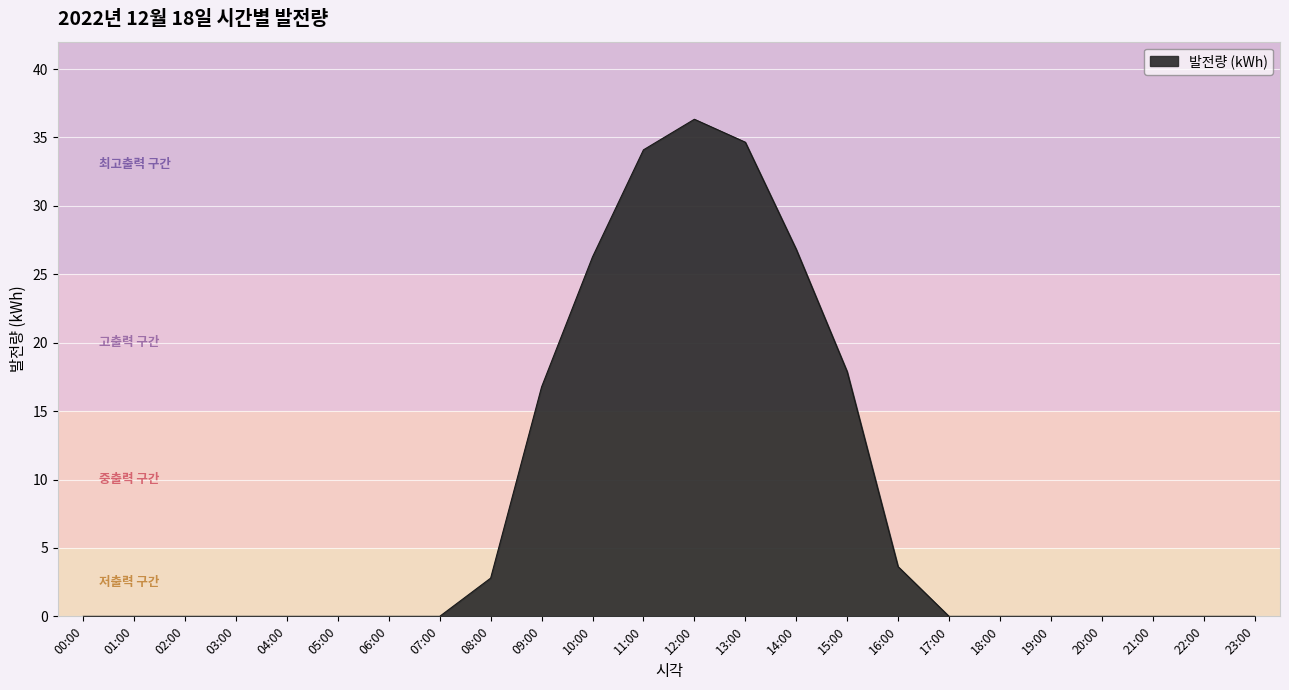

How many lines are shown in the chart?

1